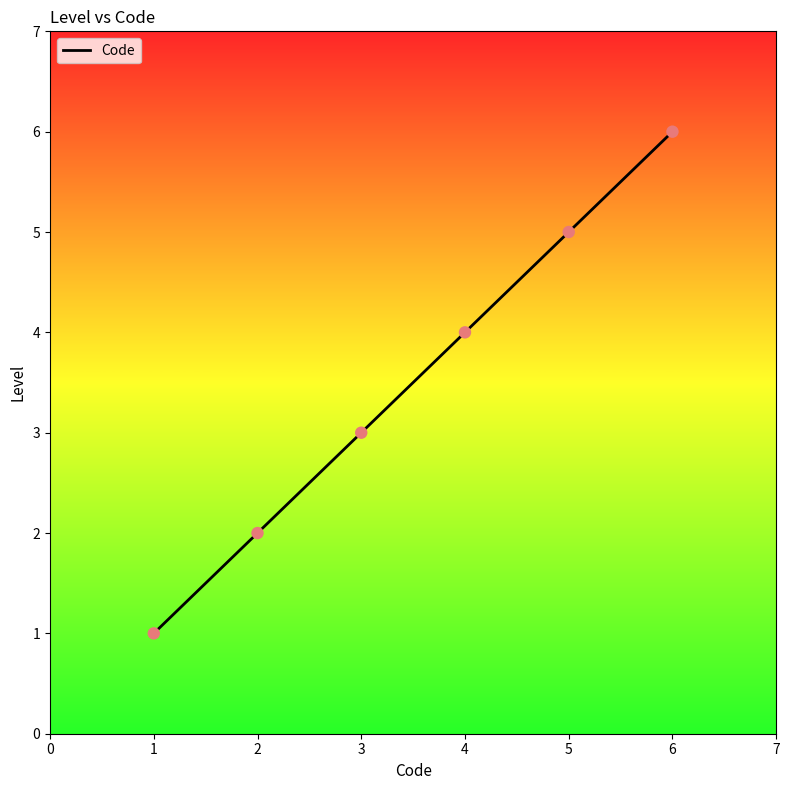

Which has a higher value, 3 or 4?

4